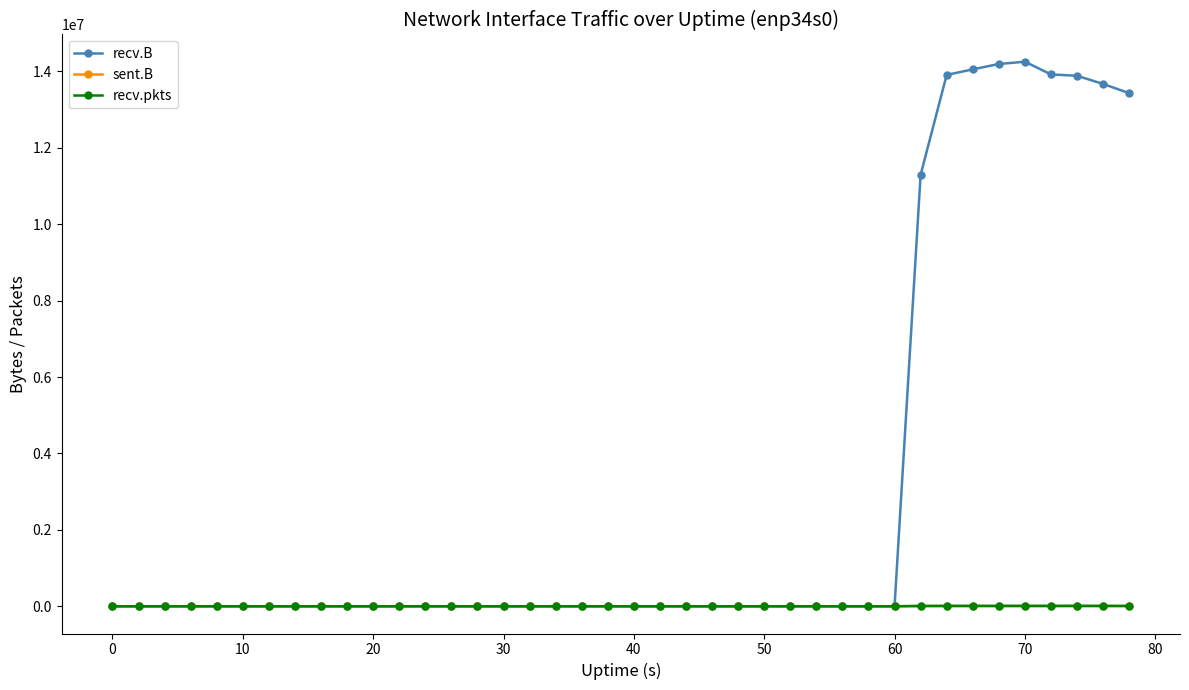

What are all the series names shown in the legend?

recv.B, sent.B, recv.pkts